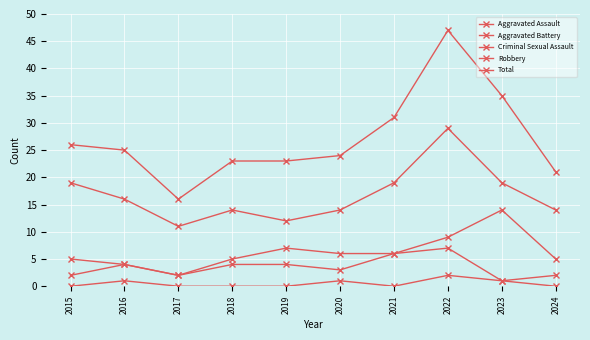

How many series are shown in this chart?

5